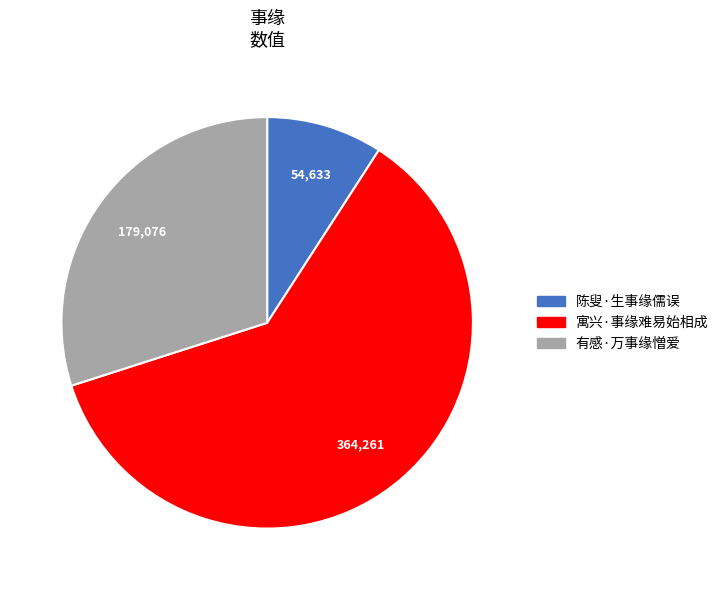

How many slices are in this pie chart?

3